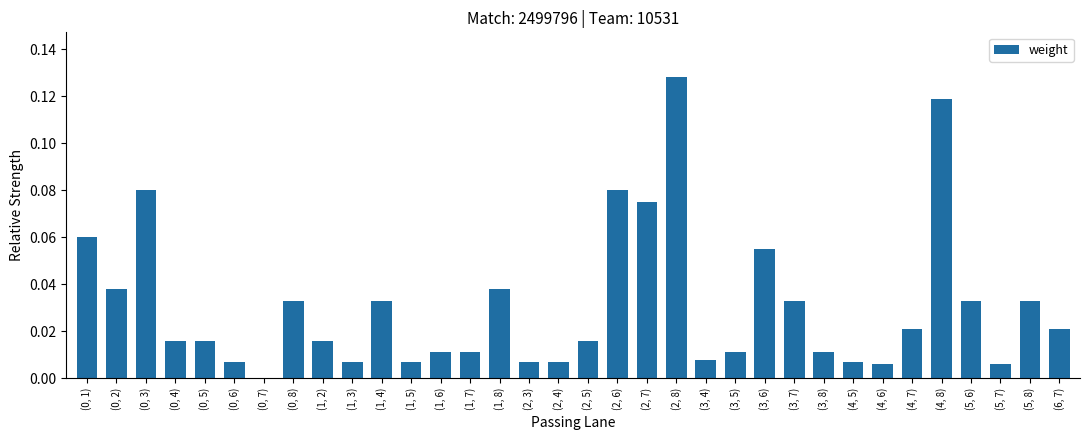

Are the bars horizontal?

No